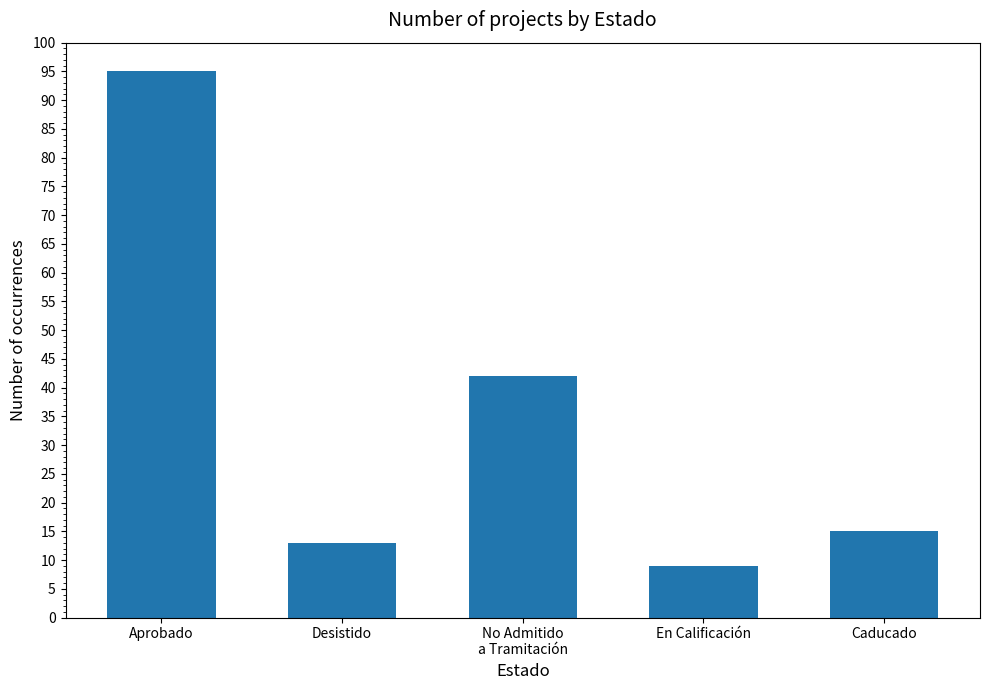

At which label is the value closest to 52?

No Admitido
a Tramitación